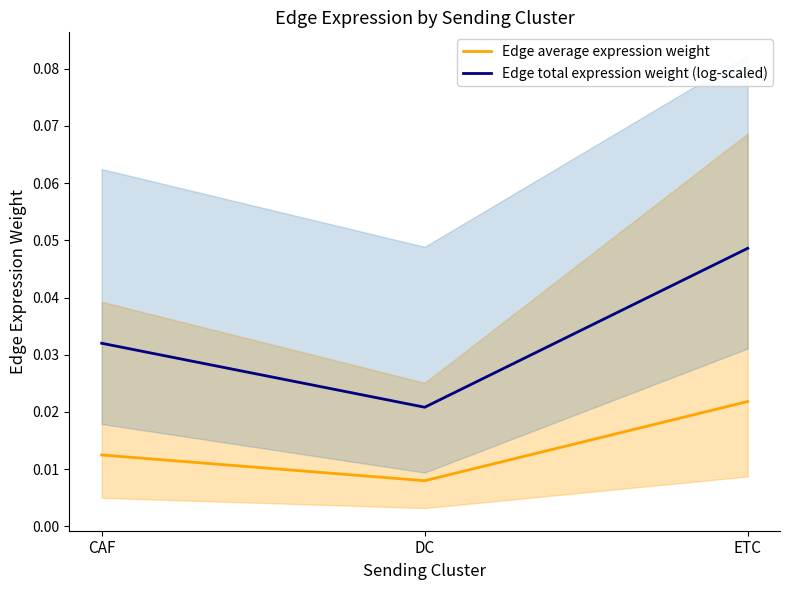

How many data points does each series have?

3